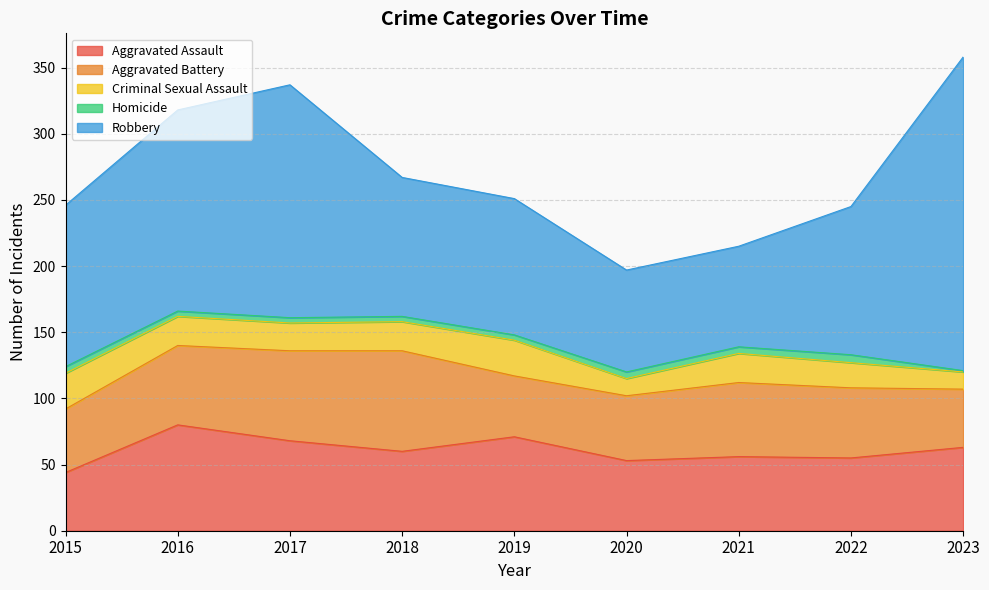

What are all the series names shown in the legend?

Aggravated Assault, Aggravated Battery, Criminal Sexual Assault, Homicide, Robbery